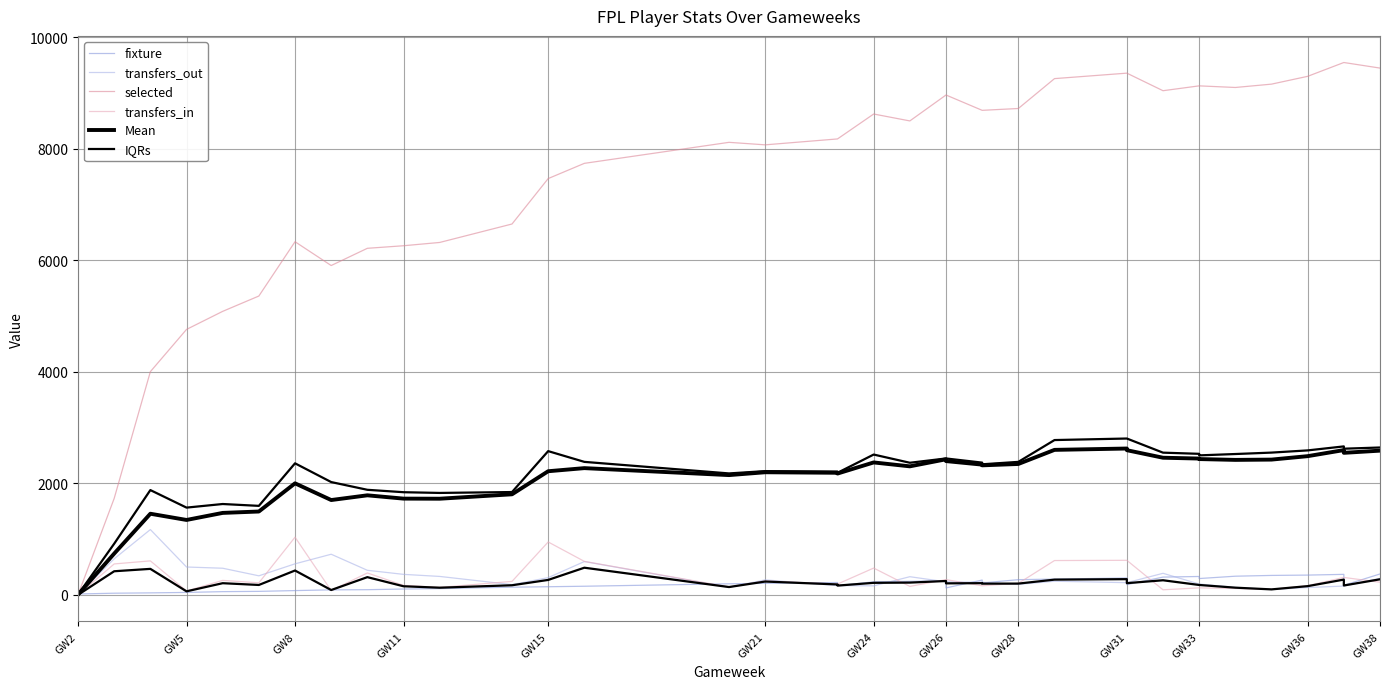

At which category does the chart reach its minimum across all series?

GW2